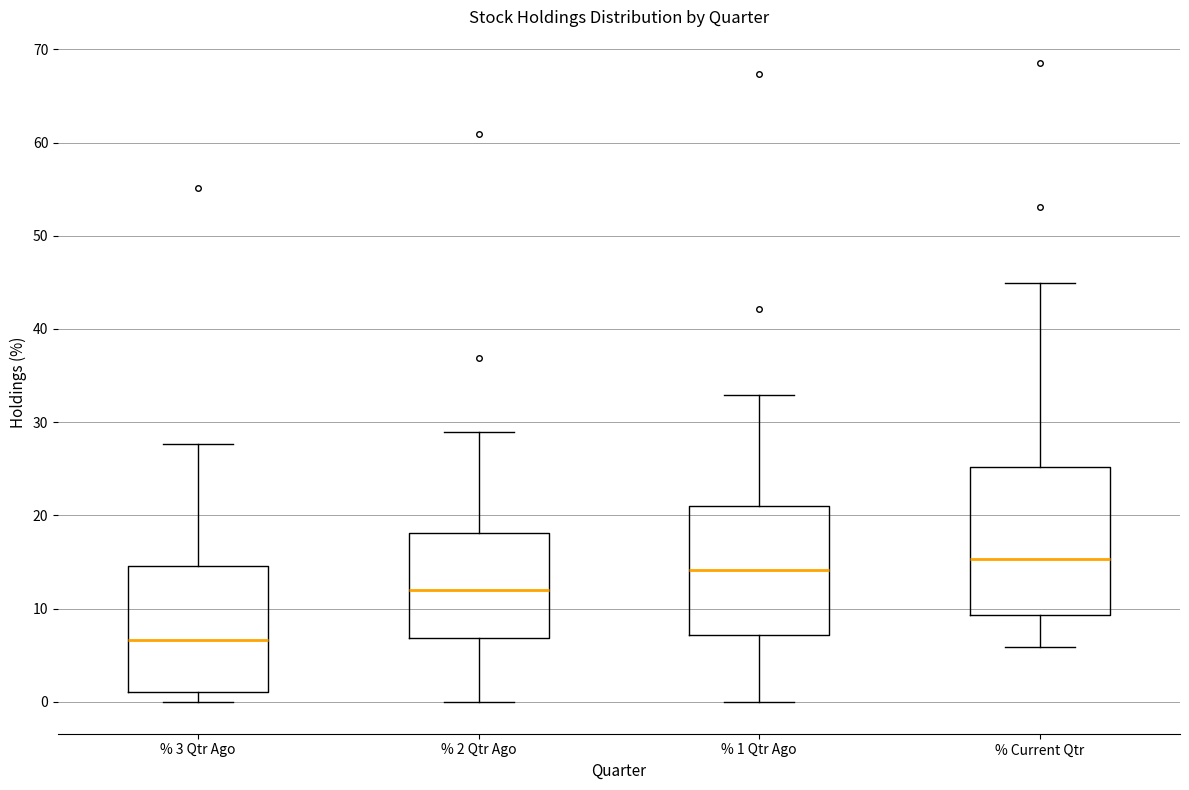

Comparing the boxes themselves (not the whiskers), which one is the tallest?

% Current Qtr